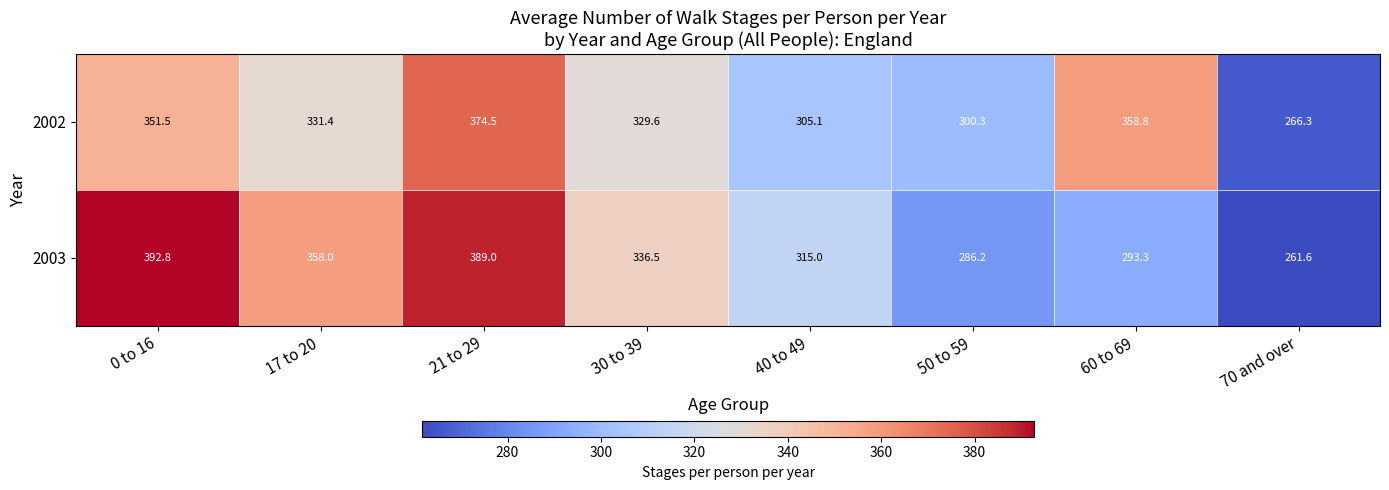

Reading left to right, list all the values displayed in this chart.

2002: 351.5	331.4	374.5	329.6	305.1	300.3	358.8	266.3
2003: 392.8	358.0	389.0	336.5	315.0	286.2	293.3	261.6